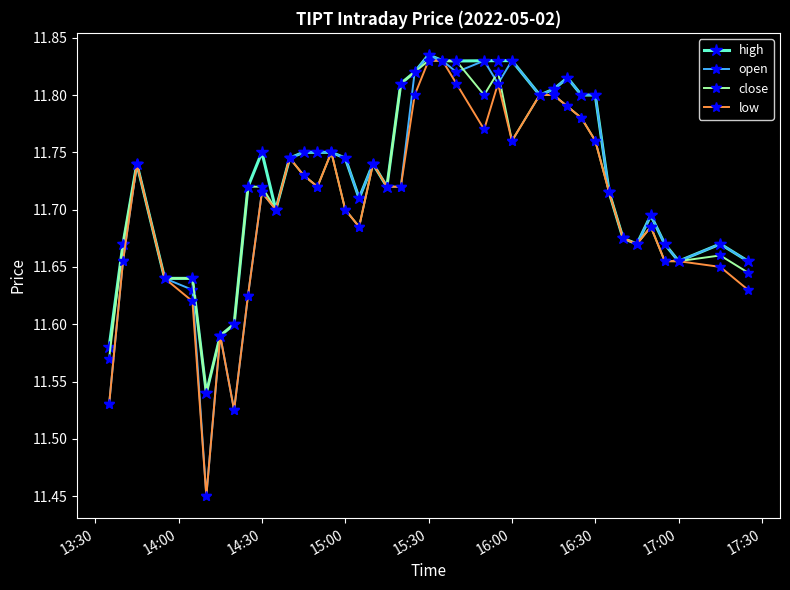

Count the high values in the range 11 to 12.

40